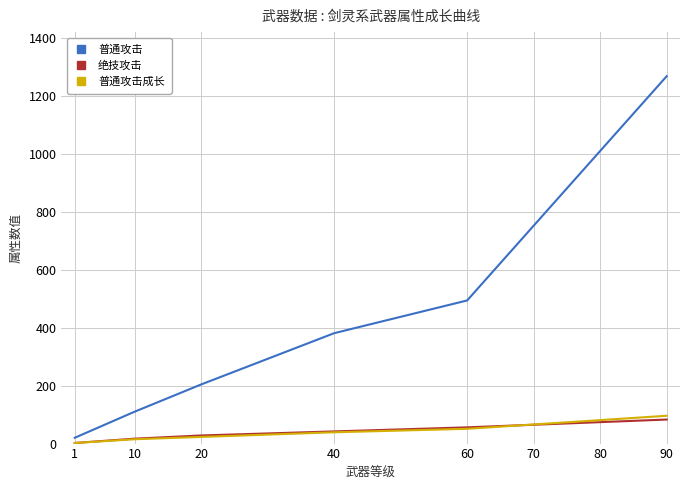

Is it true that 普通攻击 equals 2029 at 90?

False